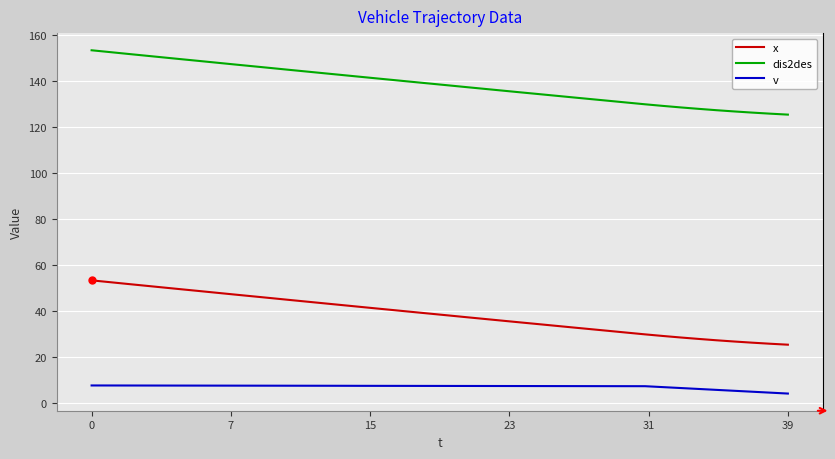

What is the highest value of the dis2des series?

153.4